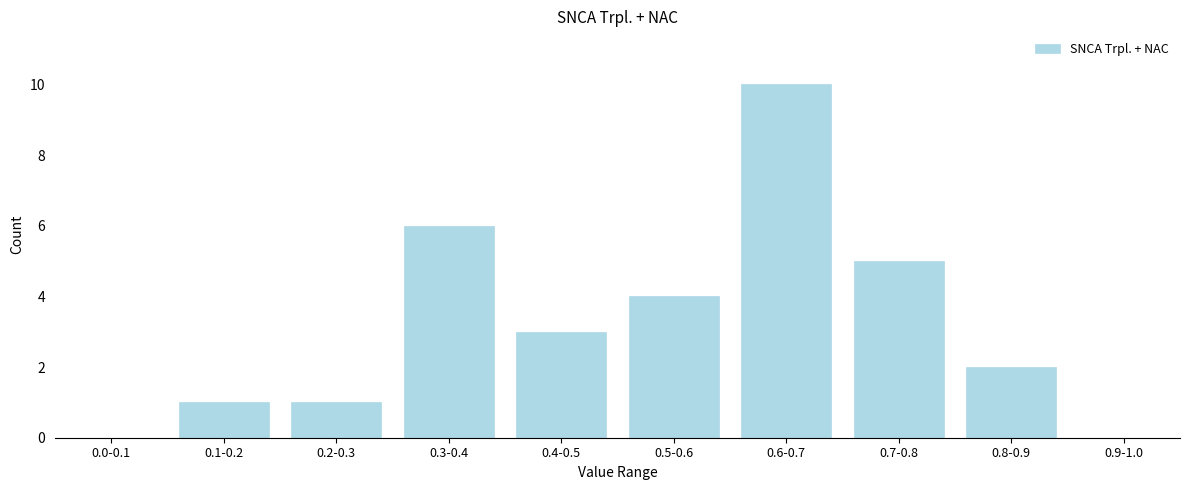

Reading right to left, extract all data points from this chart.

0.9-1.0=0	0.8-0.9=2	0.7-0.8=5	0.6-0.7=10	0.5-0.6=4	0.4-0.5=3	0.3-0.4=6	0.2-0.3=1	0.1-0.2=1	0.0-0.1=0